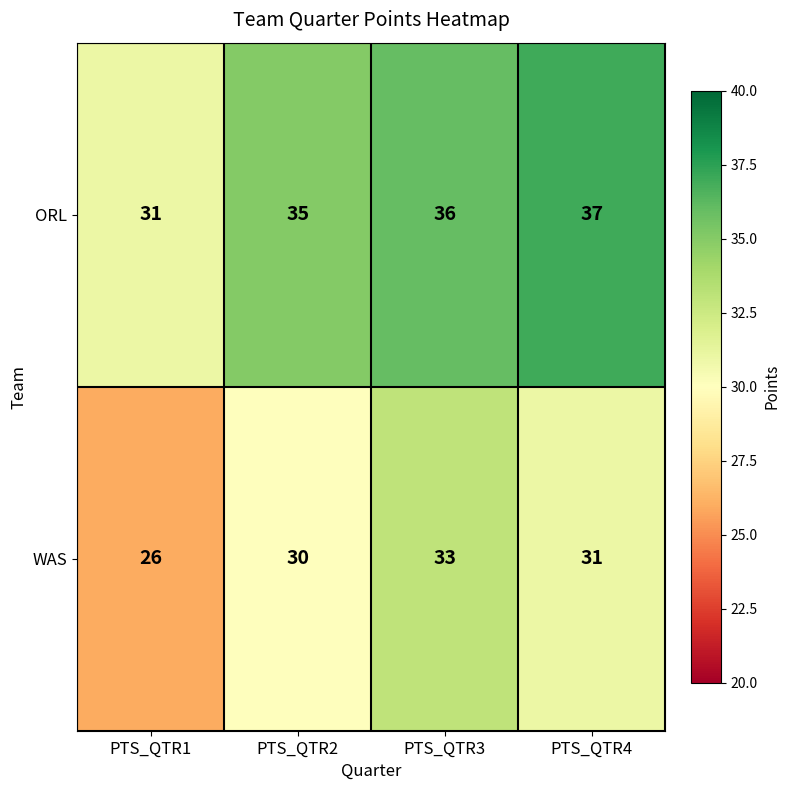

What is the spread (max minus min) of values at PTS_QTR4?

6